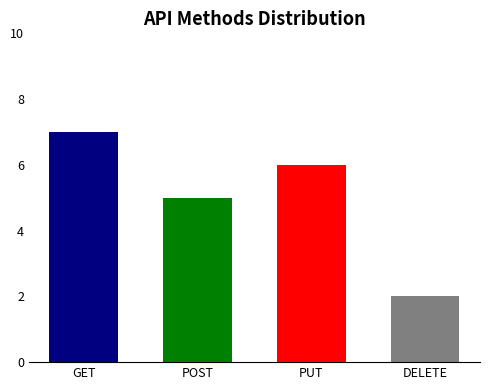

Which has a higher value, GET or PUT?

GET